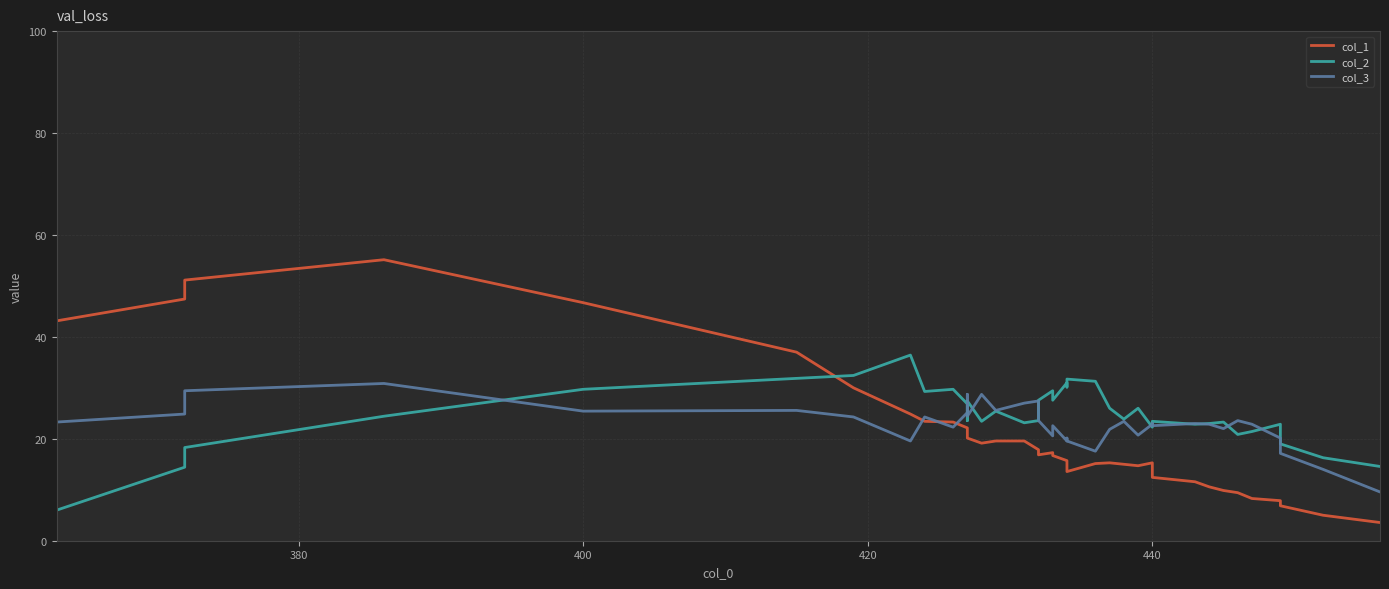

How many lines are shown in the chart?

3